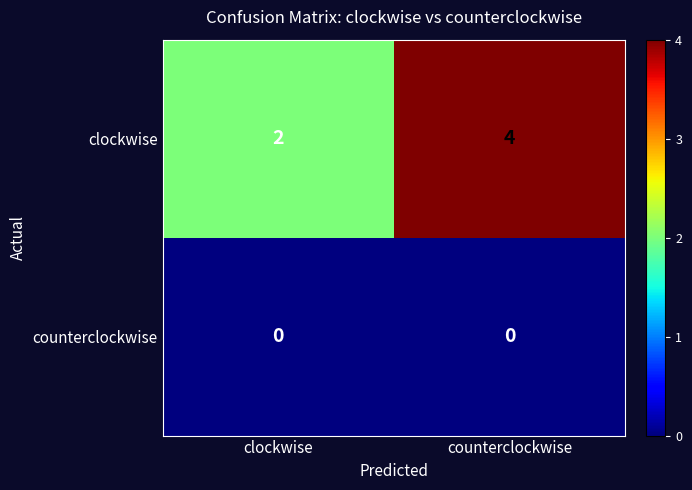

Which series changed the most between clockwise and counterclockwise?

clockwise